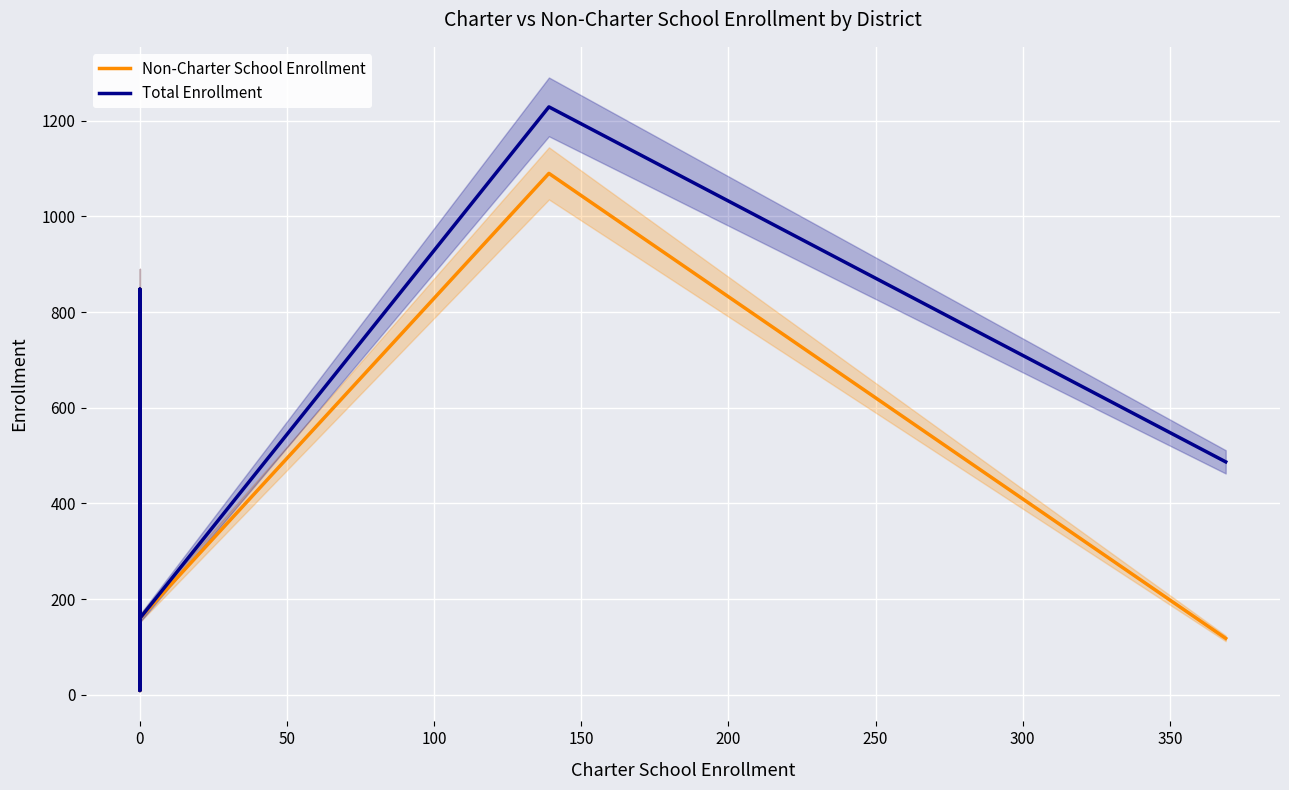

Count the number of categories in the chart.

11